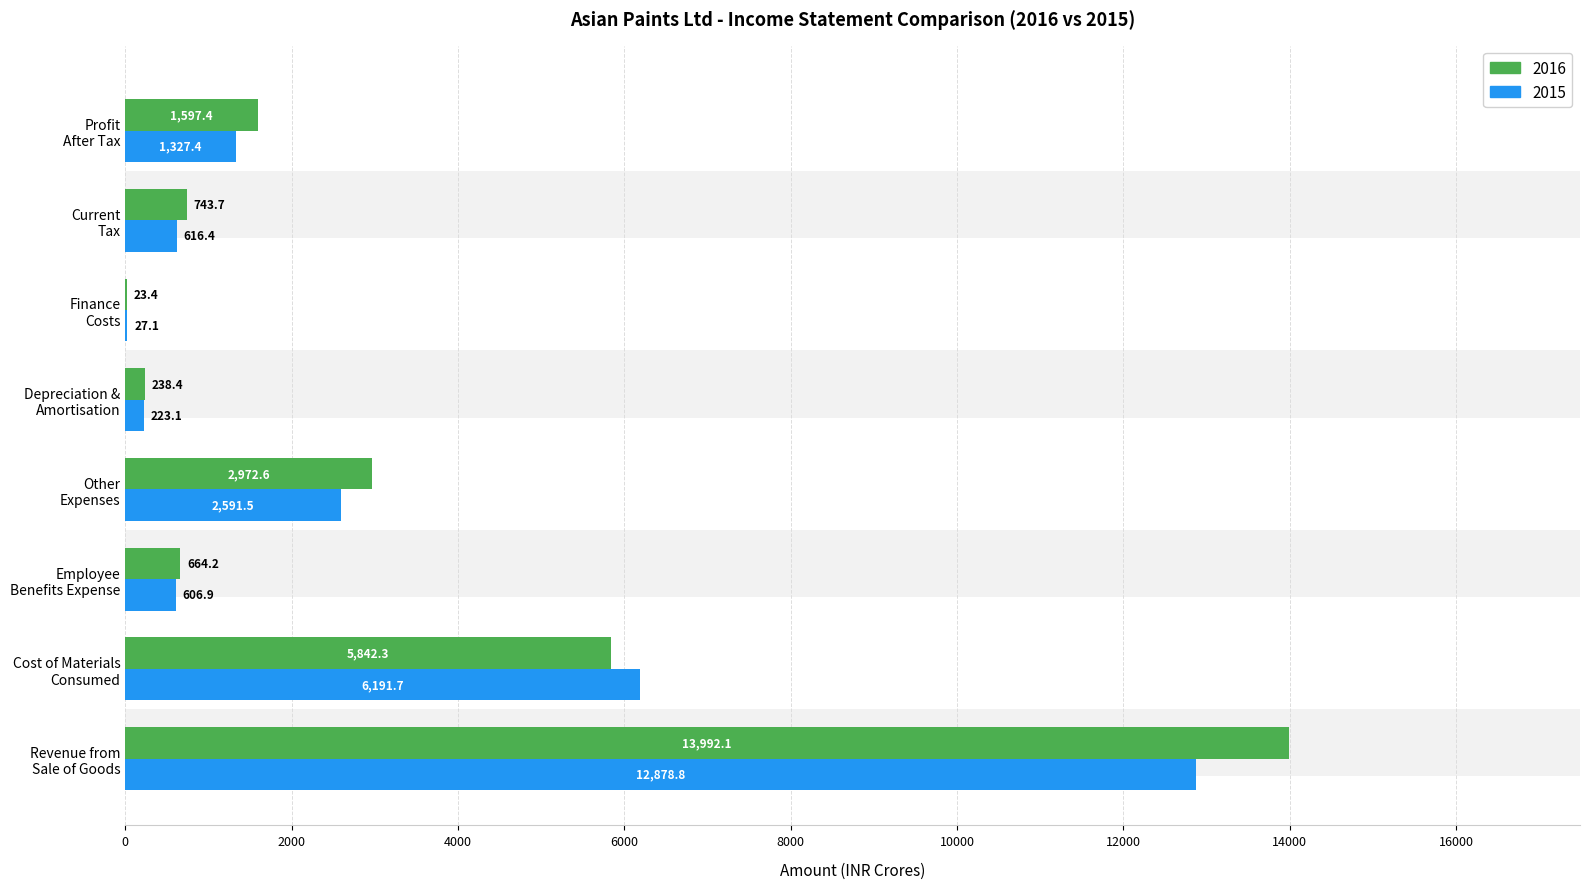

What is the difference between the maximum and minimum values in the 2015 series?

12851.7